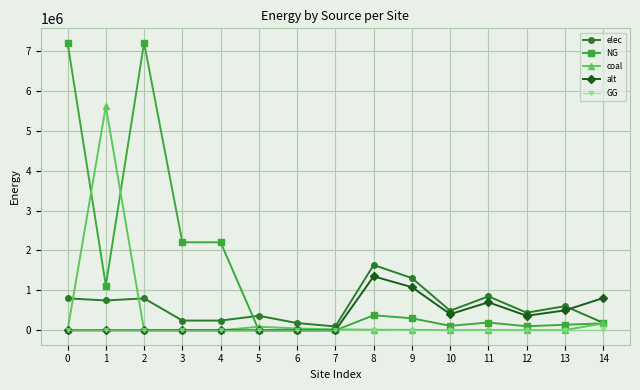

How many distinct data groups are displayed?

5